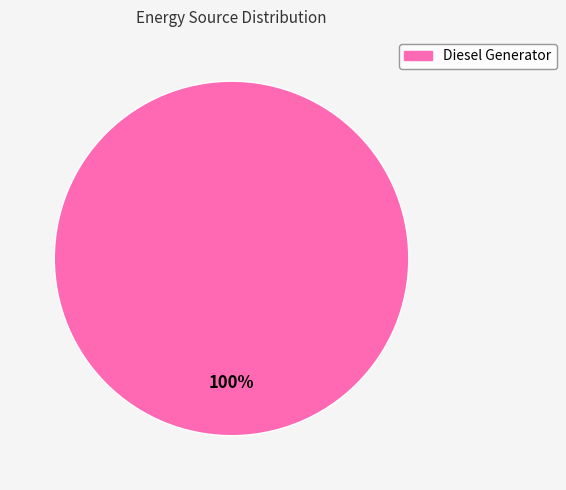

Does any single category account for the majority?

Yes